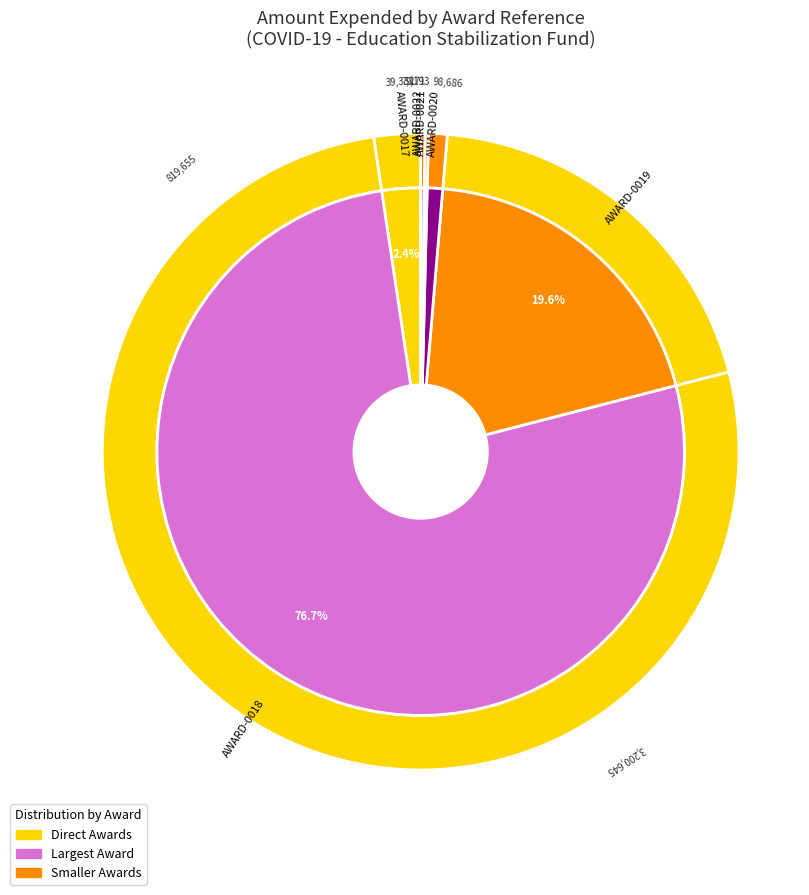

Count the number of slices in the pie.

6